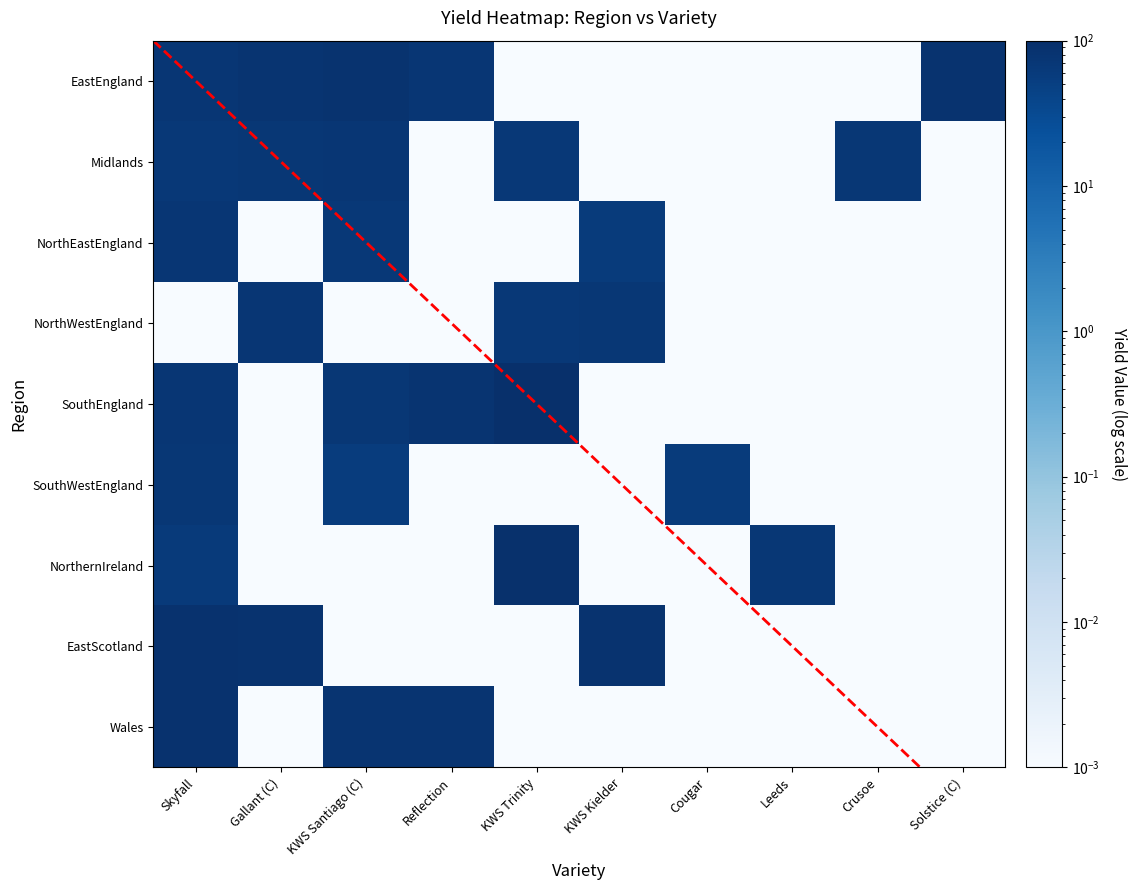

What is the difference between the maximum and minimum values in the Midlands series?

74.6